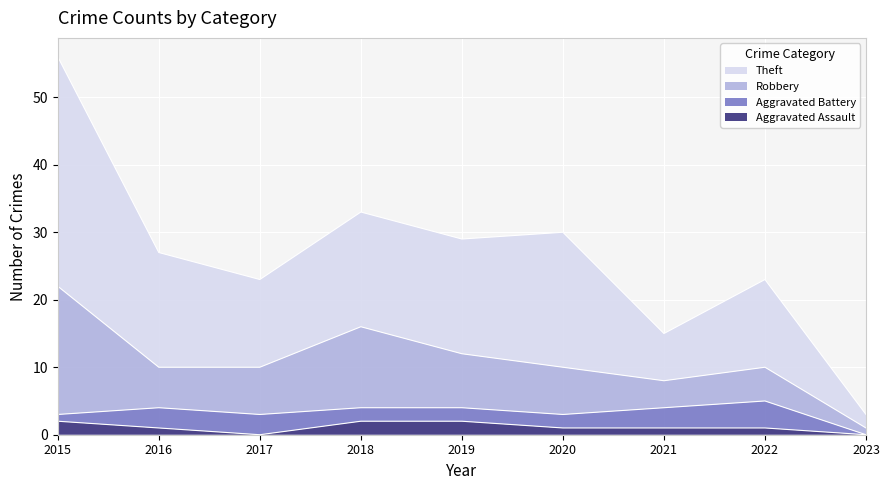

What are all the series names shown in the legend?

Theft, Robbery, Aggravated Battery, Aggravated Assault